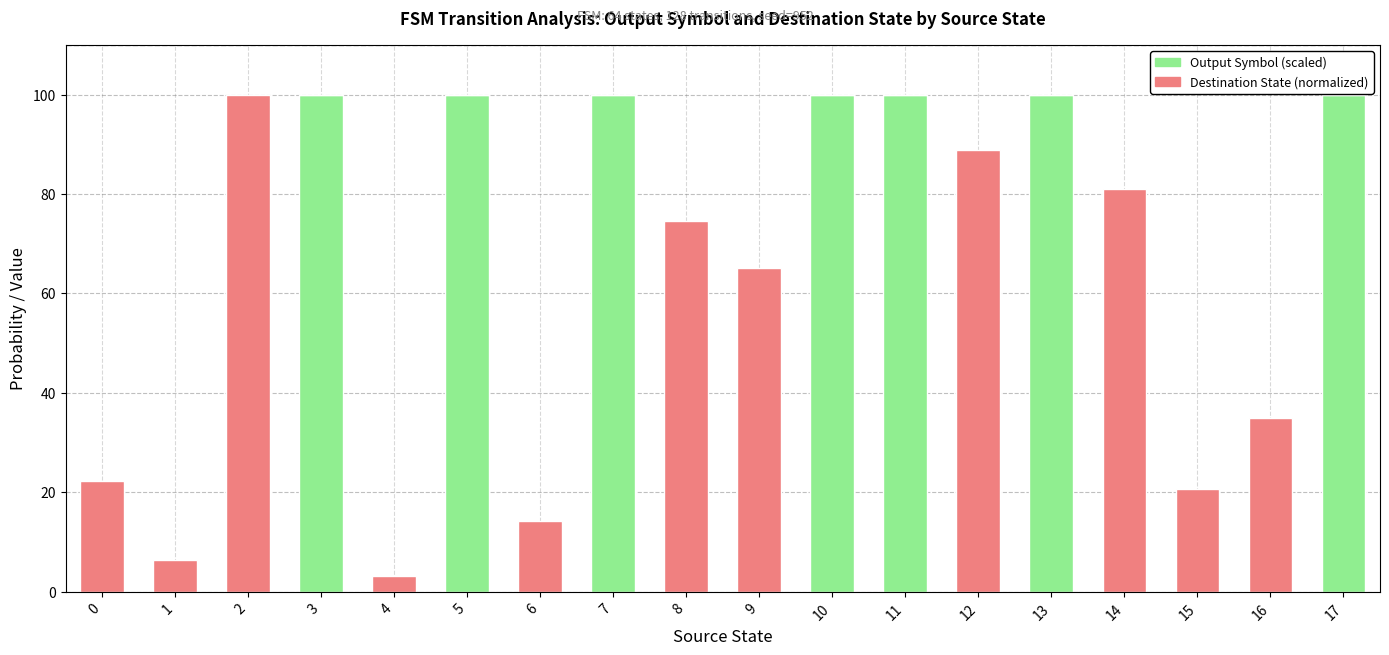

What is the maximum value for Output Symbol (scaled)?

100.0